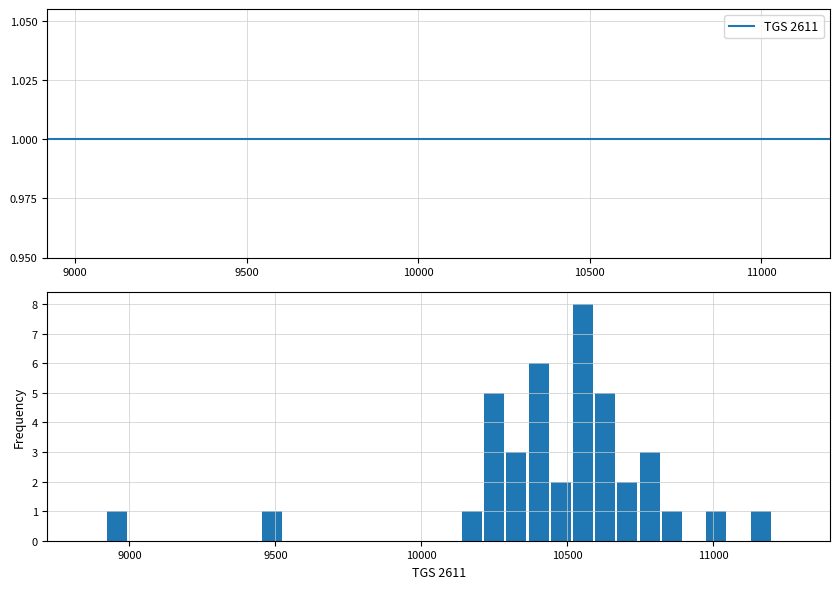

Around what value on the x-axis is the tallest bar? Give the approximate position of its centre, as read against the axis.

10550